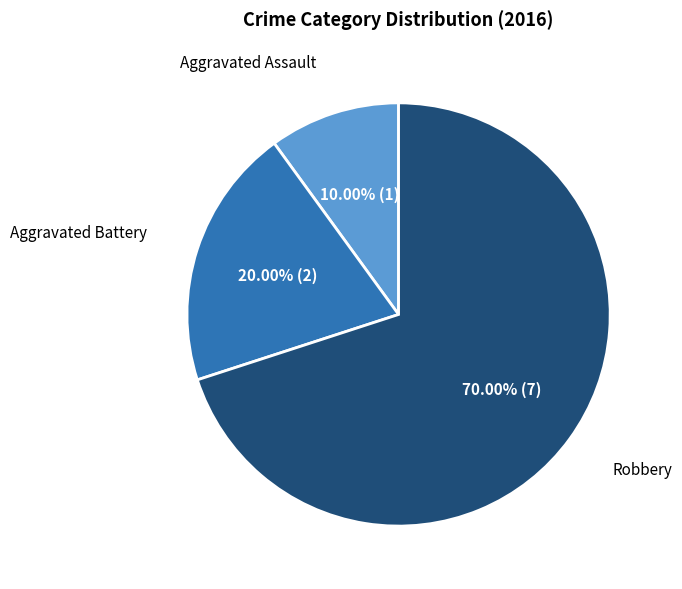

To the nearest percent, what percentage of the pie is Aggravated Assault?

10%